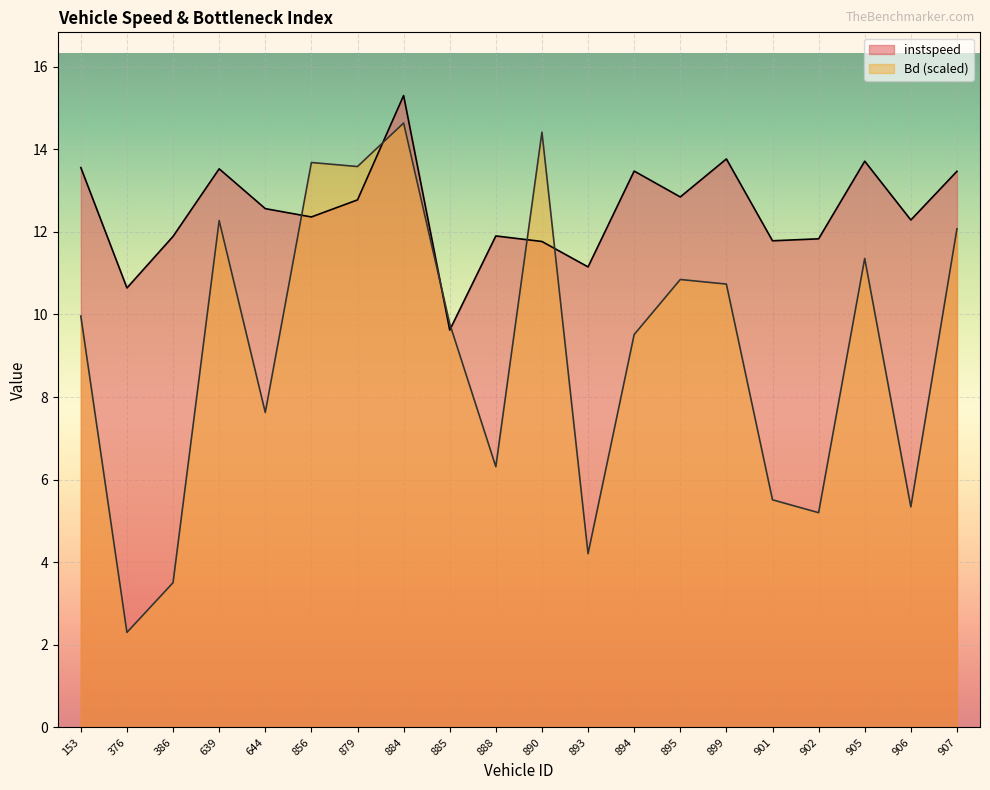

Which has a higher value, 884 or 376?

884